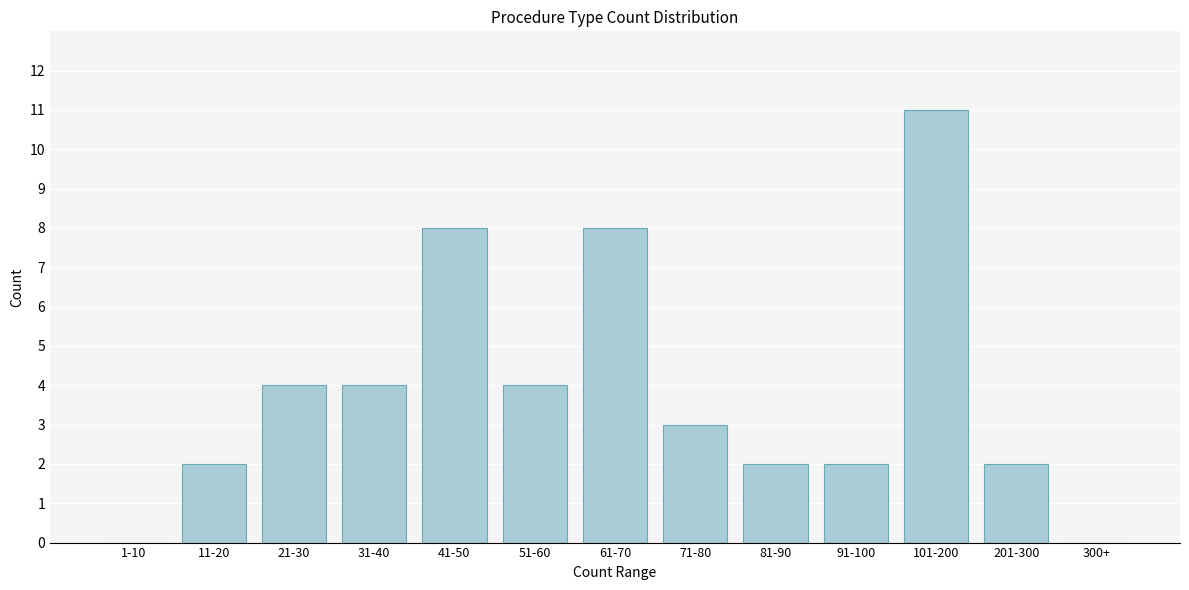

Reading left to right, list all the values displayed in this chart.

1-10=0	11-20=2	21-30=4	31-40=4	41-50=8	51-60=4	61-70=8	71-80=3	81-90=2	91-100=2	101-200=11	201-300=2	300+=0